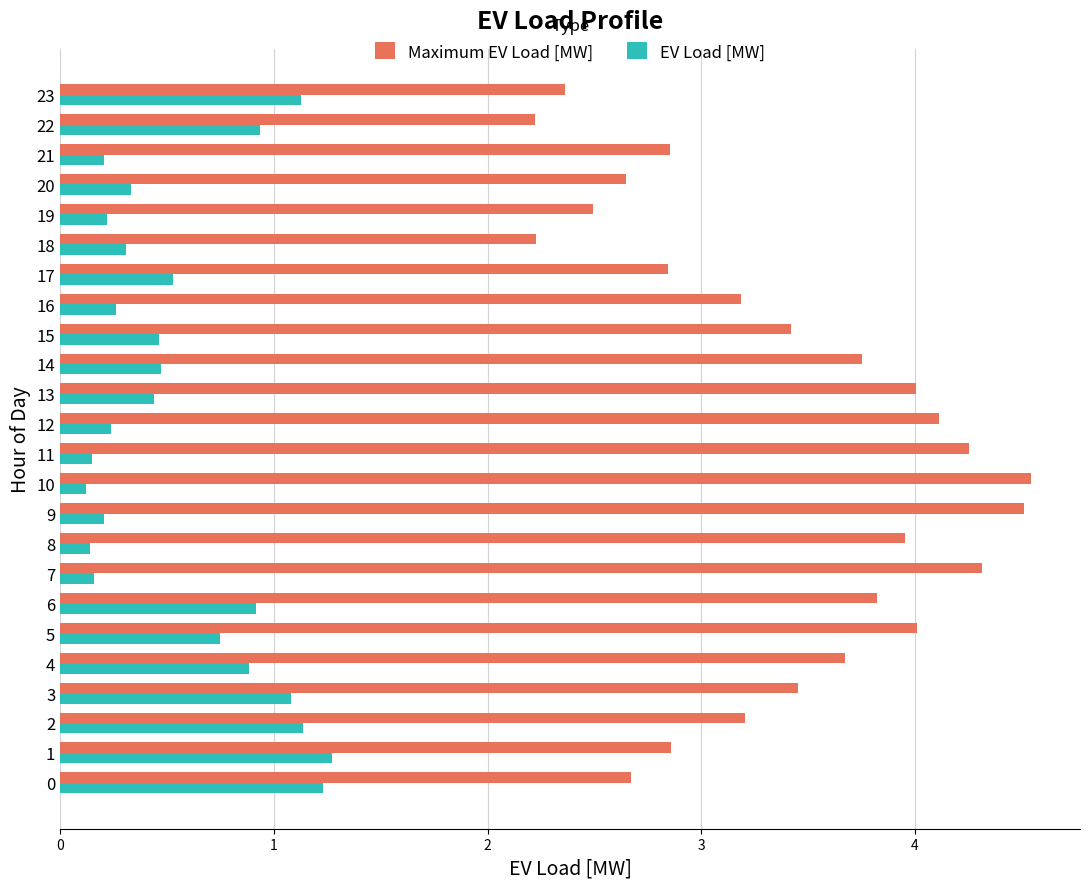

At how many categories does at least one series exceed 0?

24